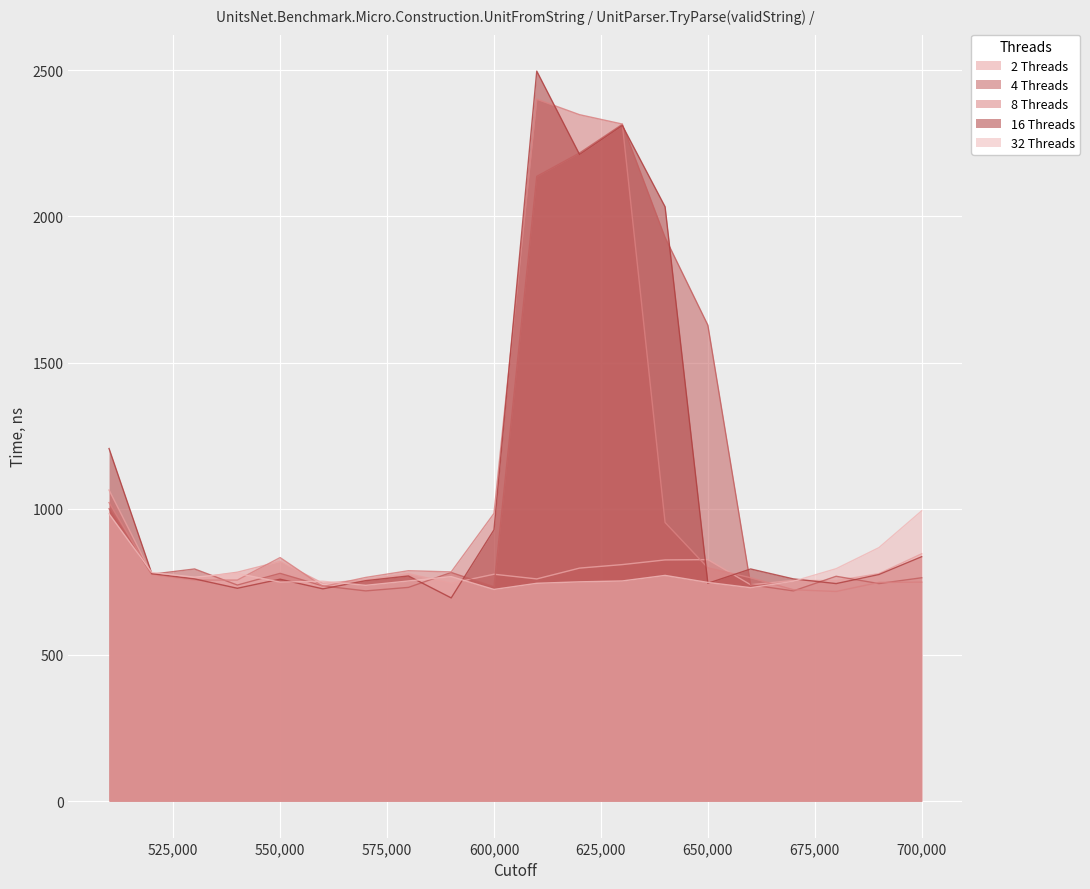

Is the value of 32 Threads at 680000 greater than the value of 4 Threads at 530000?

Yes